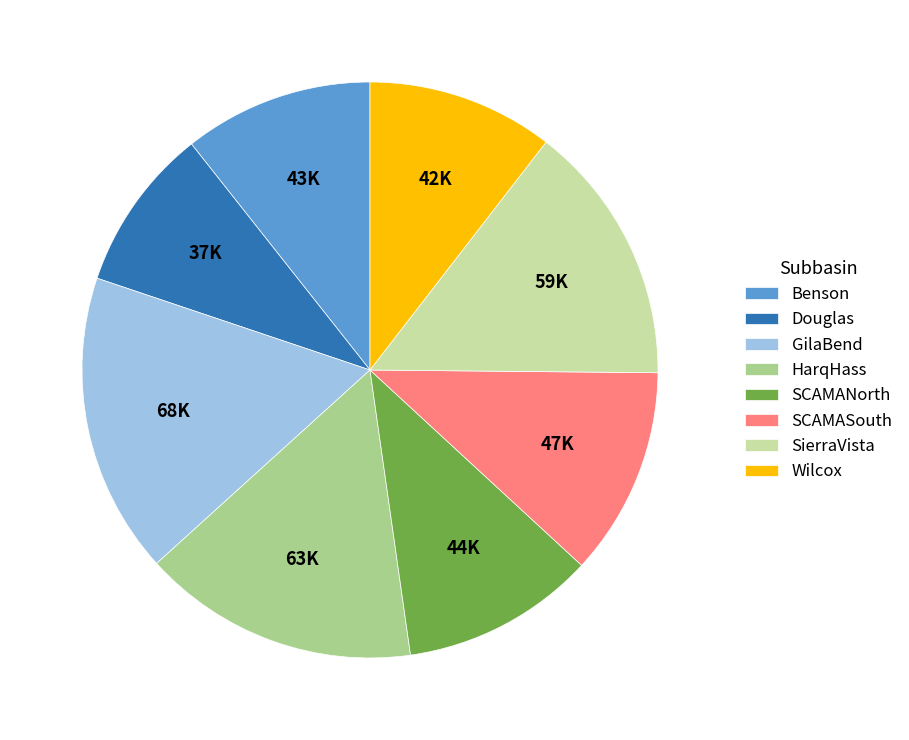

Count the number of slices in the pie.

8